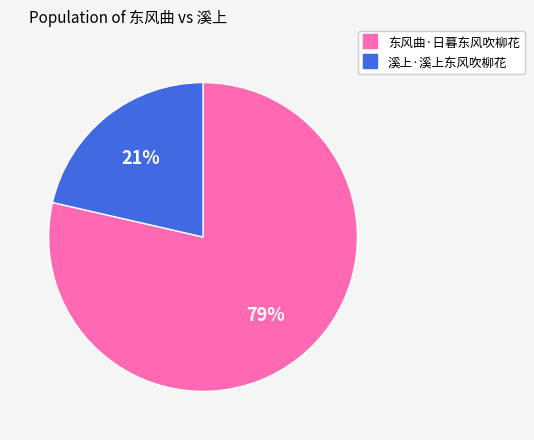

Which slice is the smallest?

溪上·溪上东风吹柳花